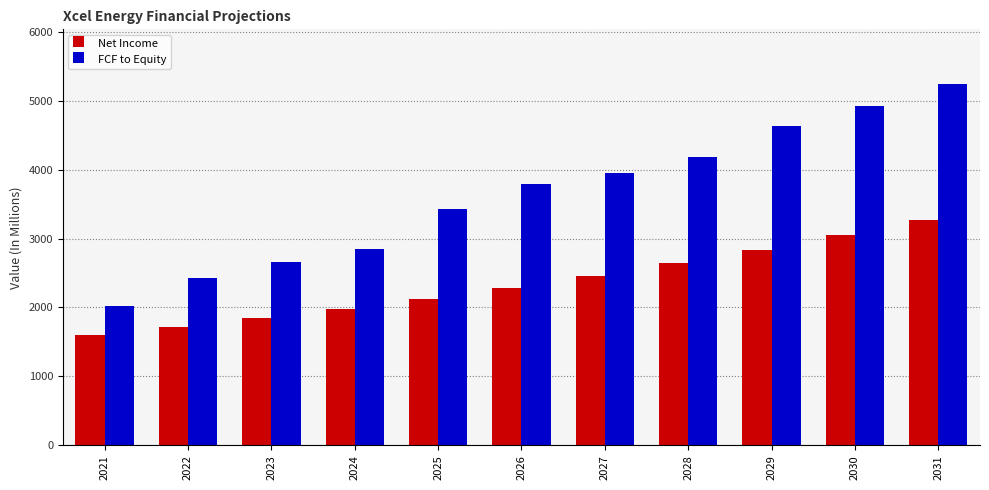

True or false: FCF to Equity has a value of 2519.9 at 2027.

False